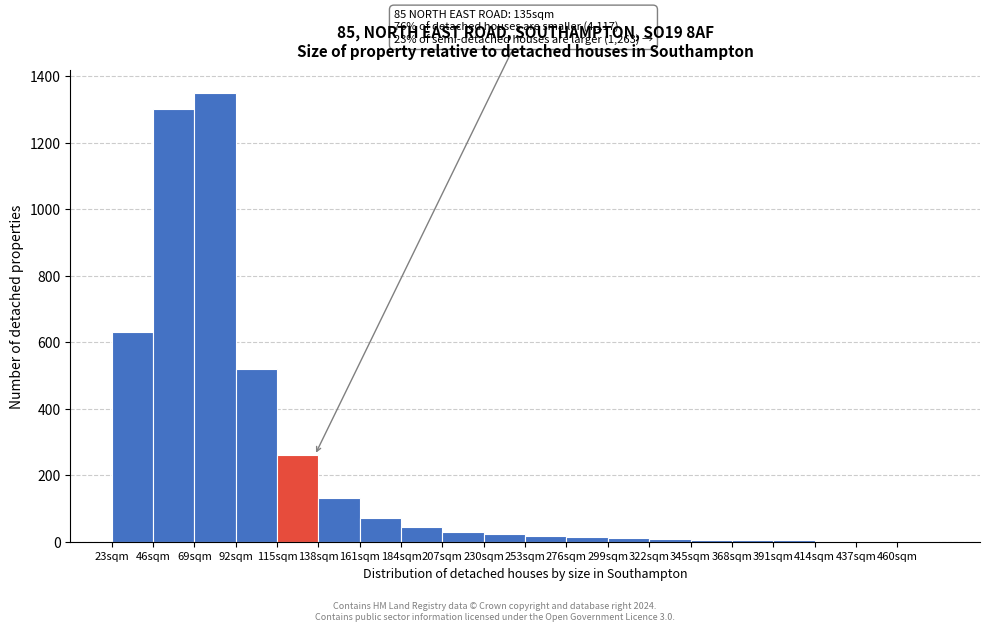

Which range on the x-axis has the tallest bar?

69 to 92